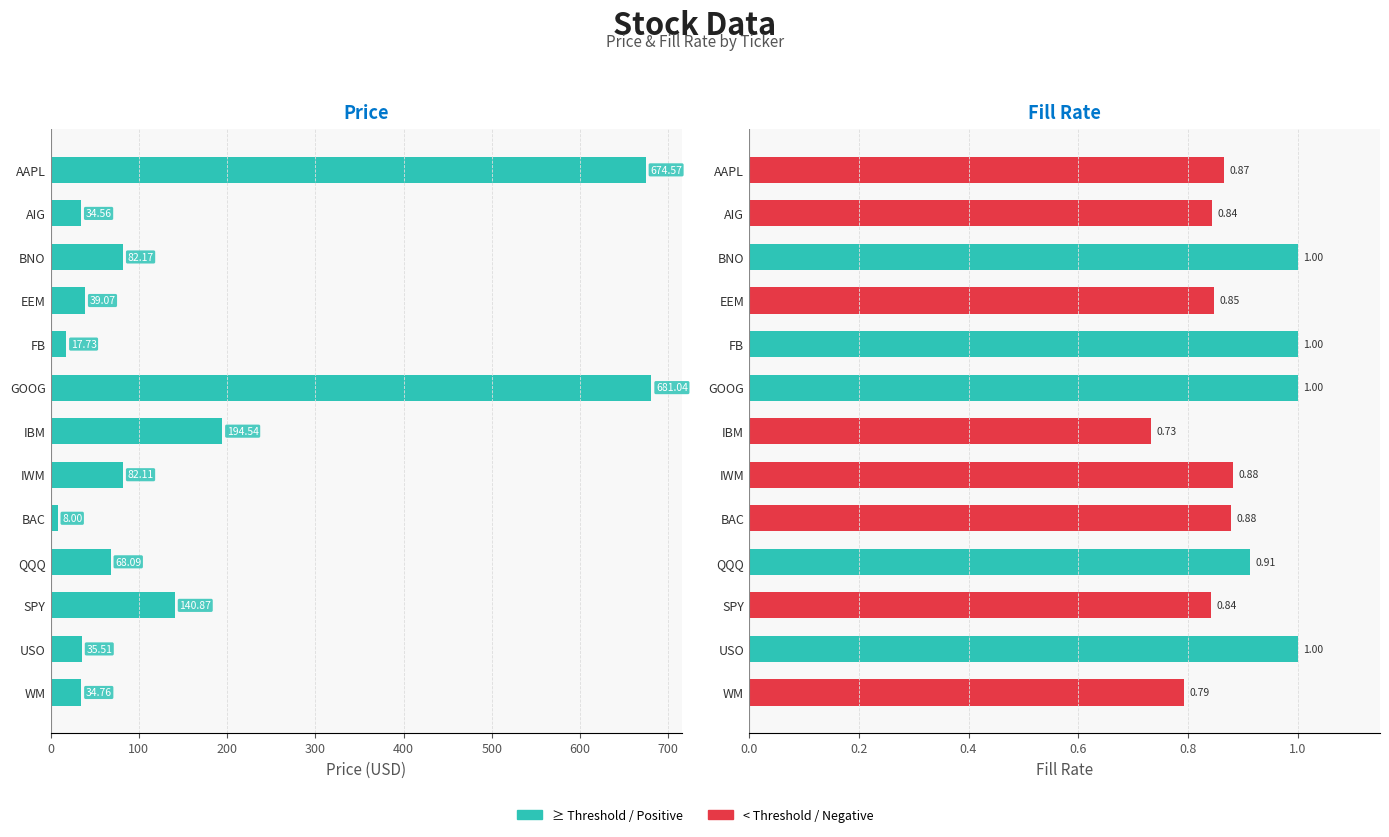

What is the minimum value shown in the chart?

0.7